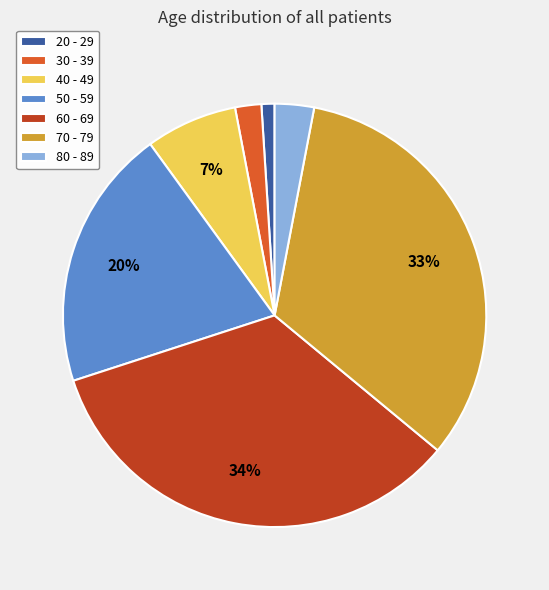

Count the number of slices in the pie.

7